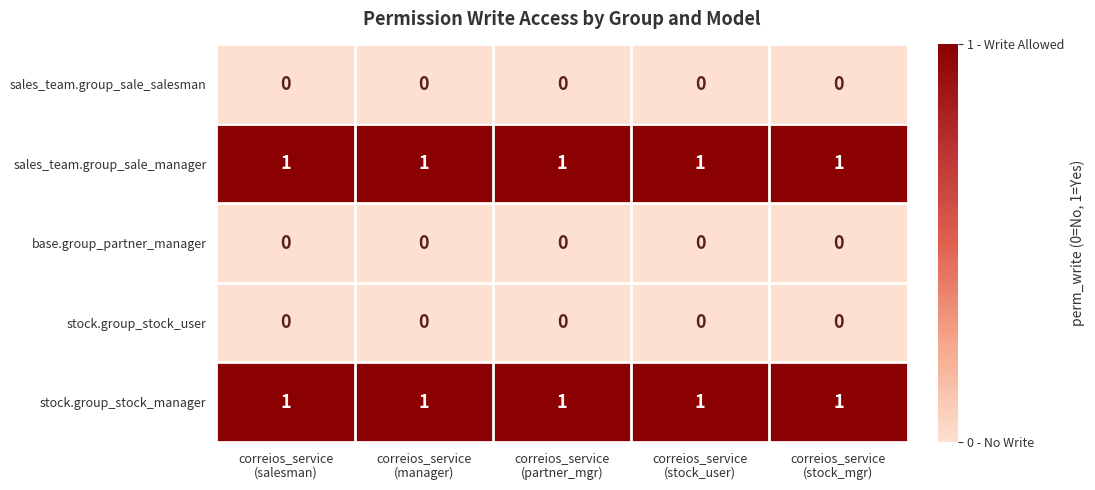

At how many categories does at least one series exceed 0?

5